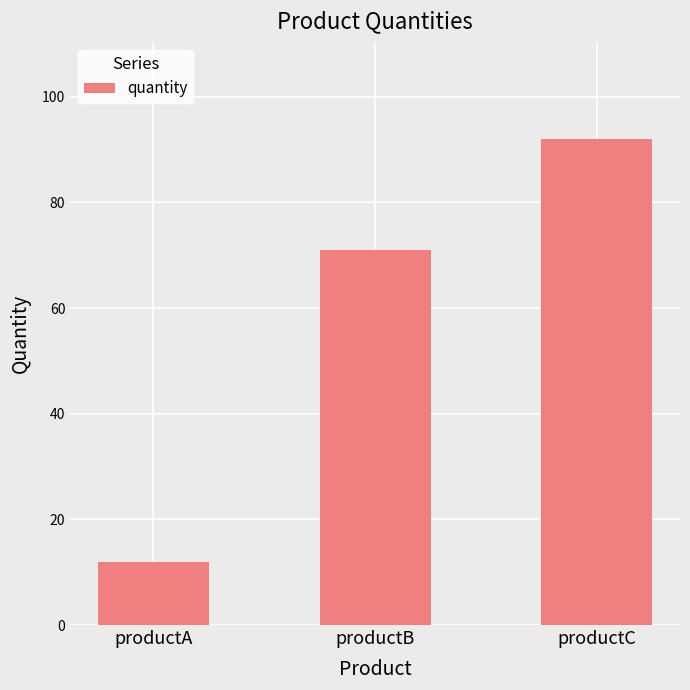

Rank the categories by value from highest to lowest.

productC, productB, productA